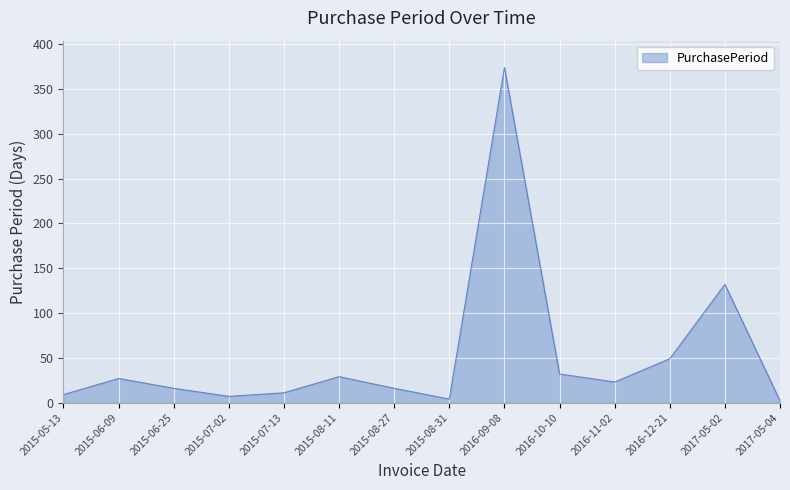

The value at 2016-12-21 is 49. True or false?

True